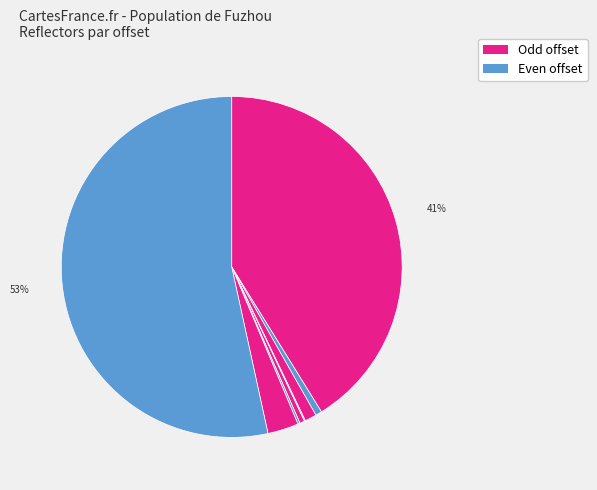

Is there a majority slice in this chart?

Yes